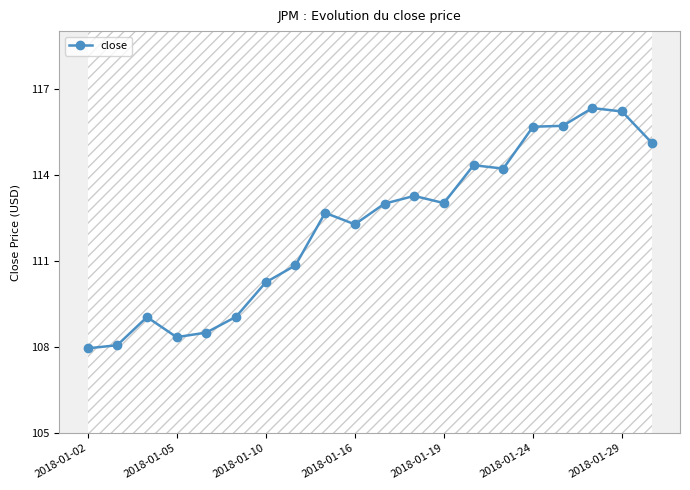

Reading right to left, transcribe all the data shown in this chart.

115.1	116.2	116.3	115.7	115.7	114.2	114.3	113.0	113.3	113.0	112.3	112.7	110.8	110.2	109.1	108.5	108.3	109.0	108.1	107.9